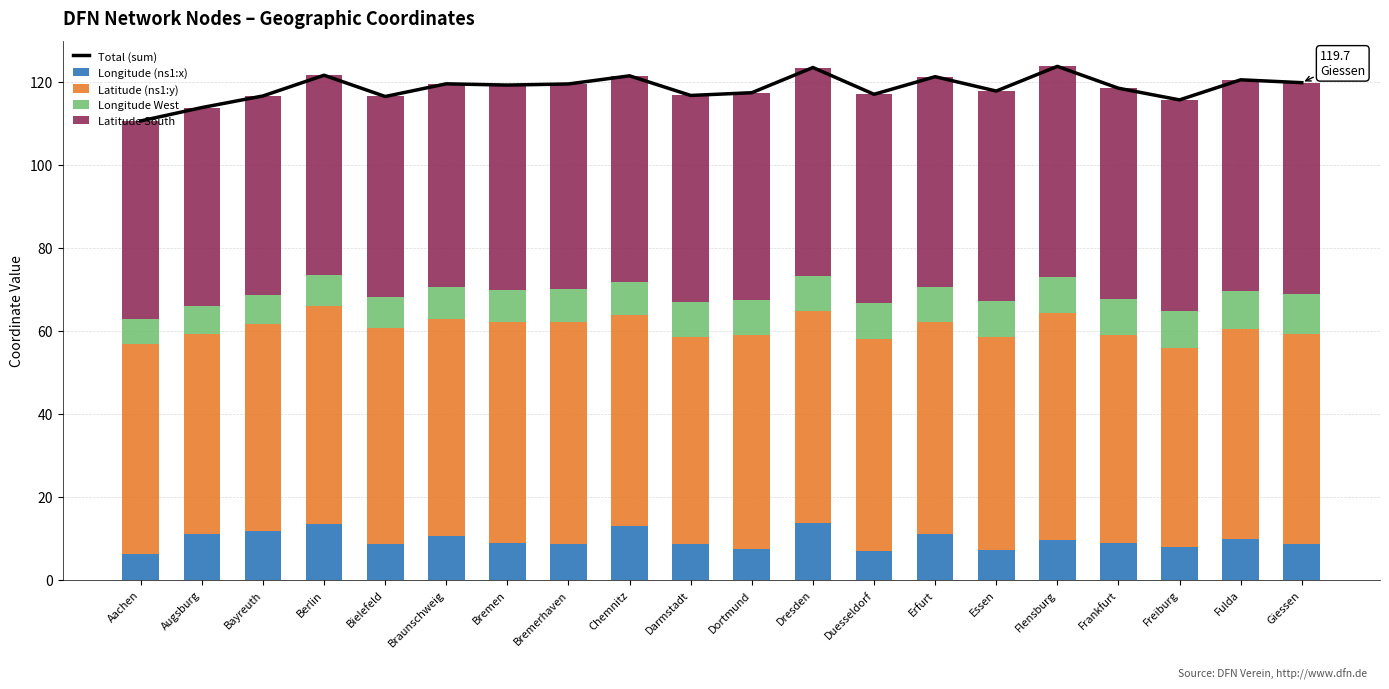

Which has a higher value, Giessen or Dresden?

Dresden